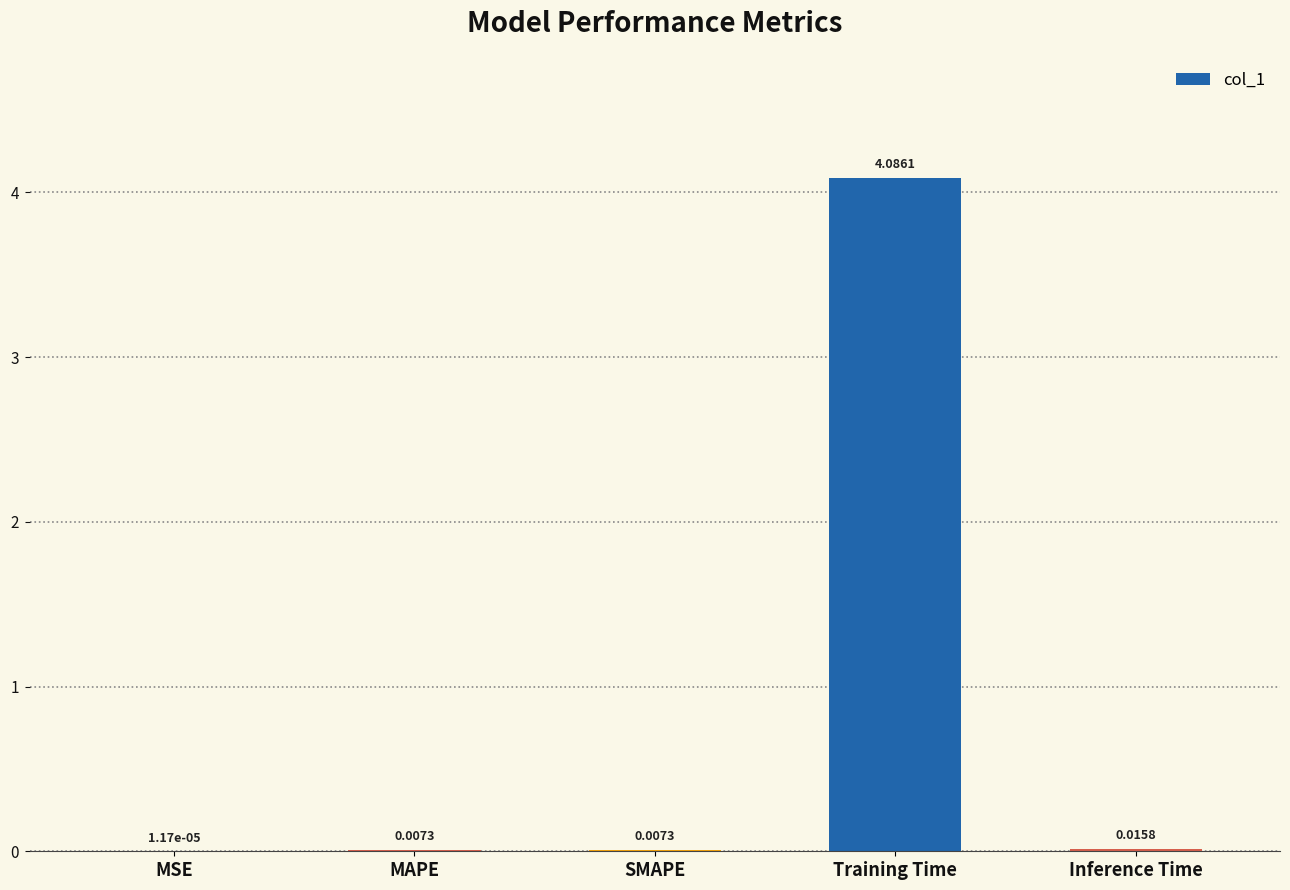

At which category does the chart reach its peak across all series?

Training Time